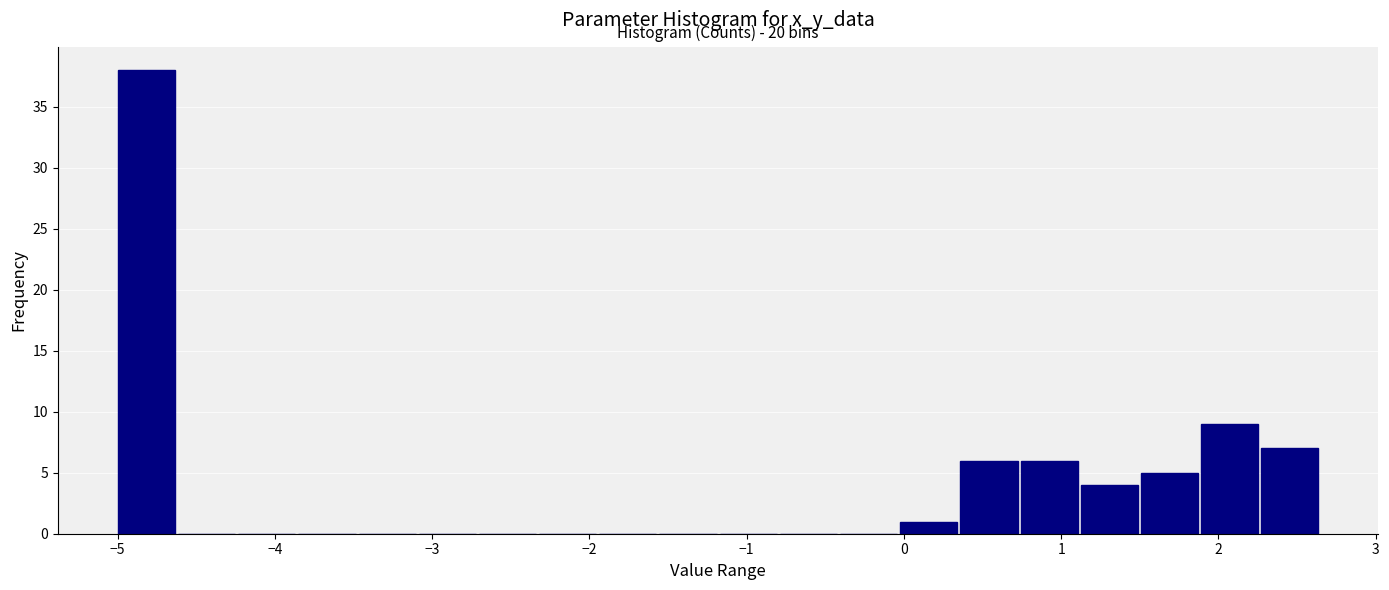

Around what value on the x-axis is the tallest bar? Give the approximate position of its centre, as read against the axis.

-4.8